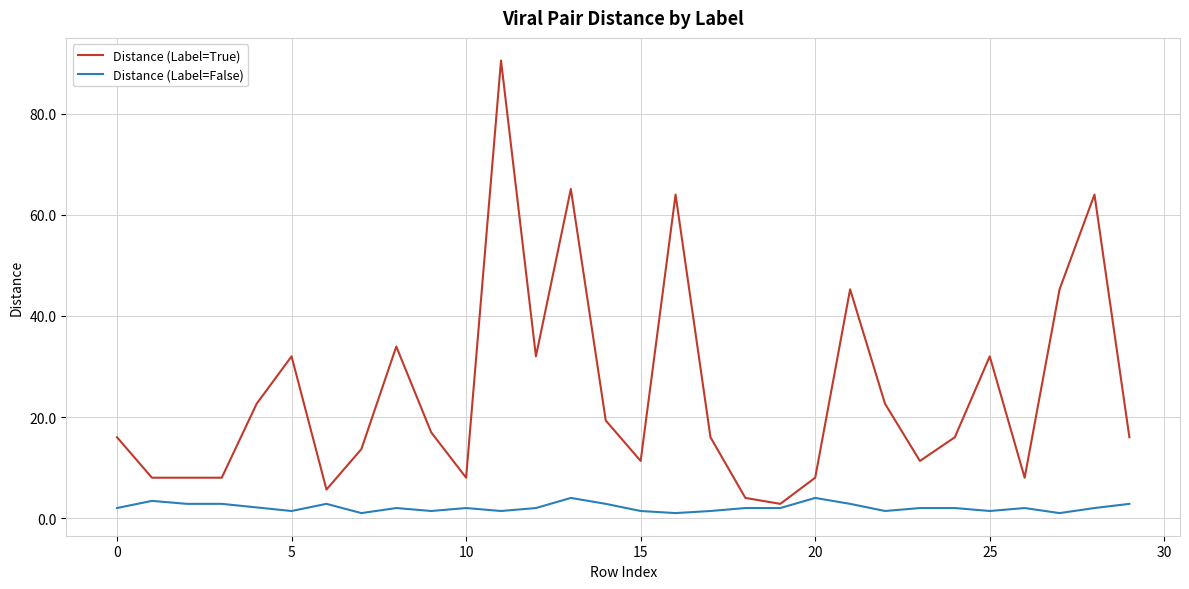

Which series has the largest total across all categories?

Distance (Label=True)